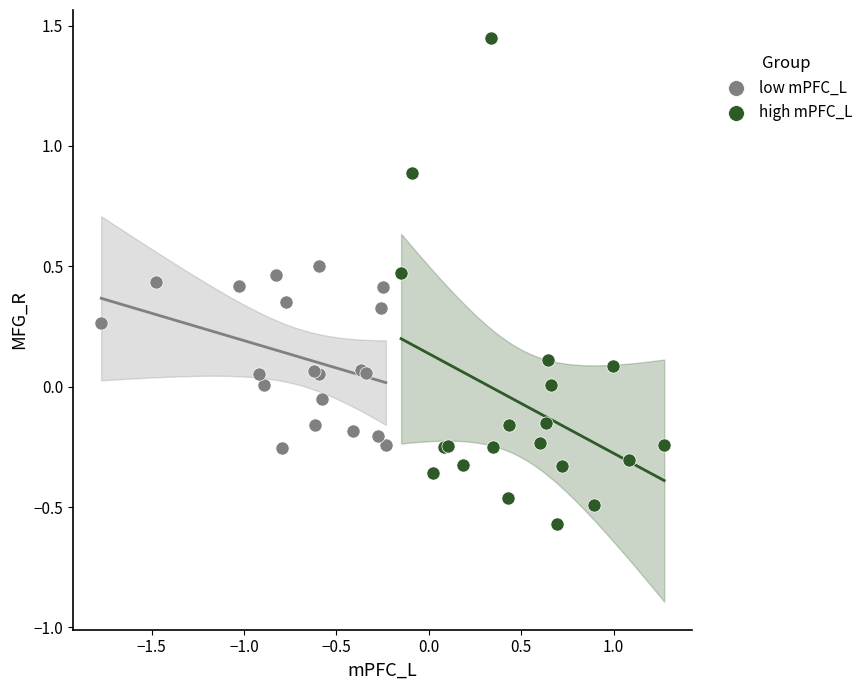

Which series reaches the minimum Y coordinate?

high mPFC_L